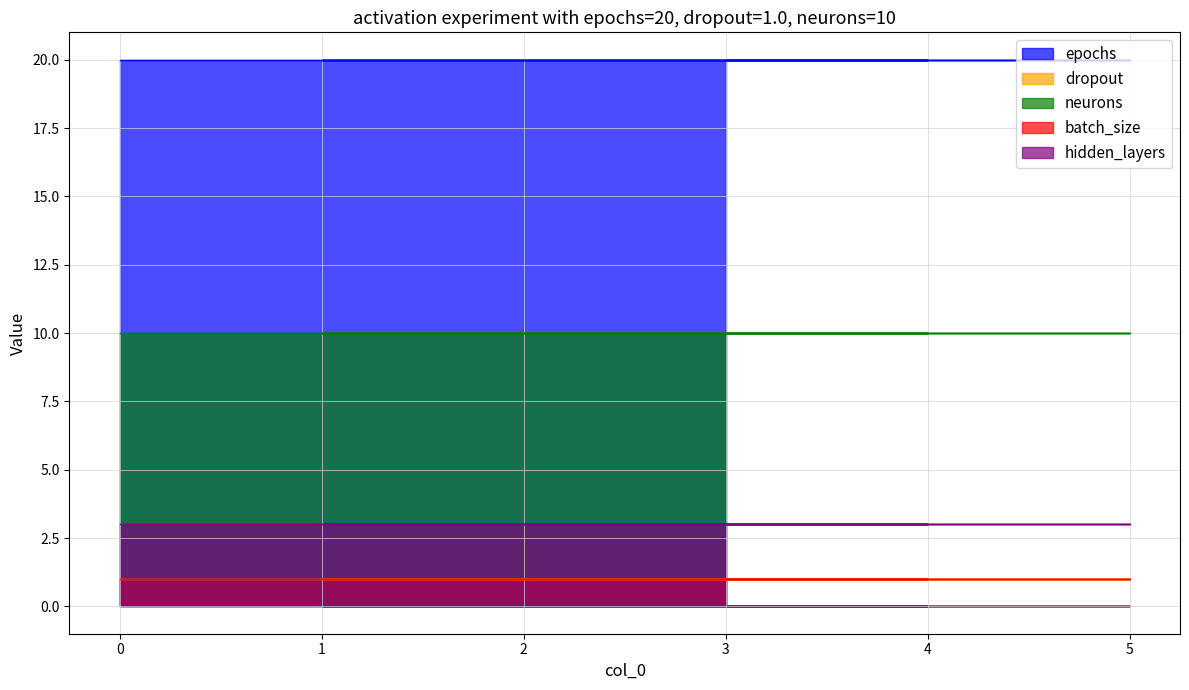

How many distinct data groups are displayed?

5